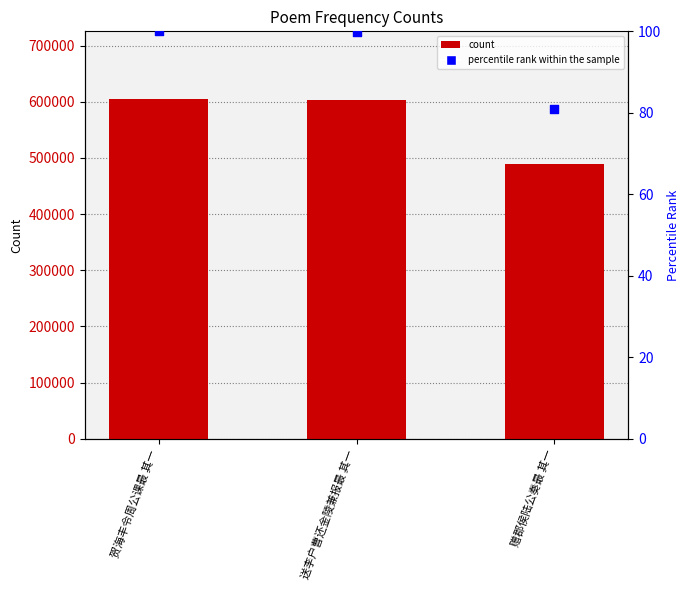

At which category is the sum across all series the highest?

贺海丰令周公课最 其一